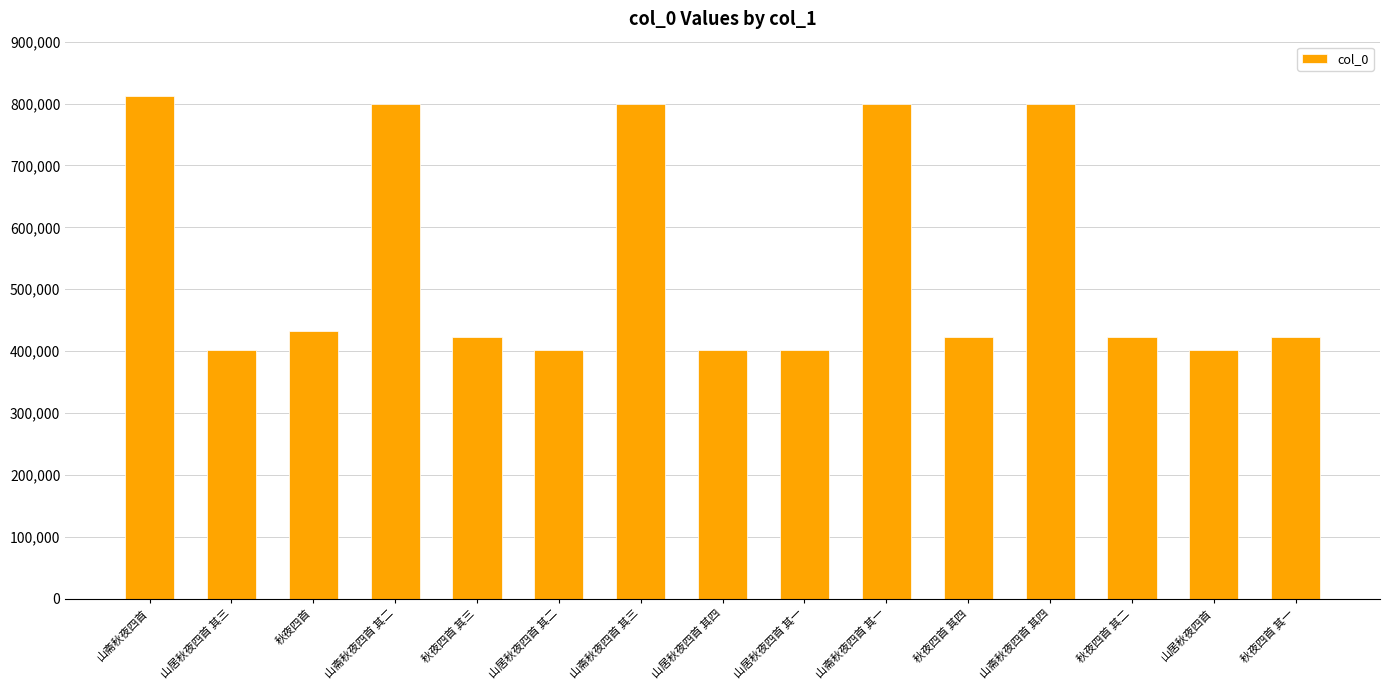

What is the label of the 13th bar from the left?

秋夜四首 其二